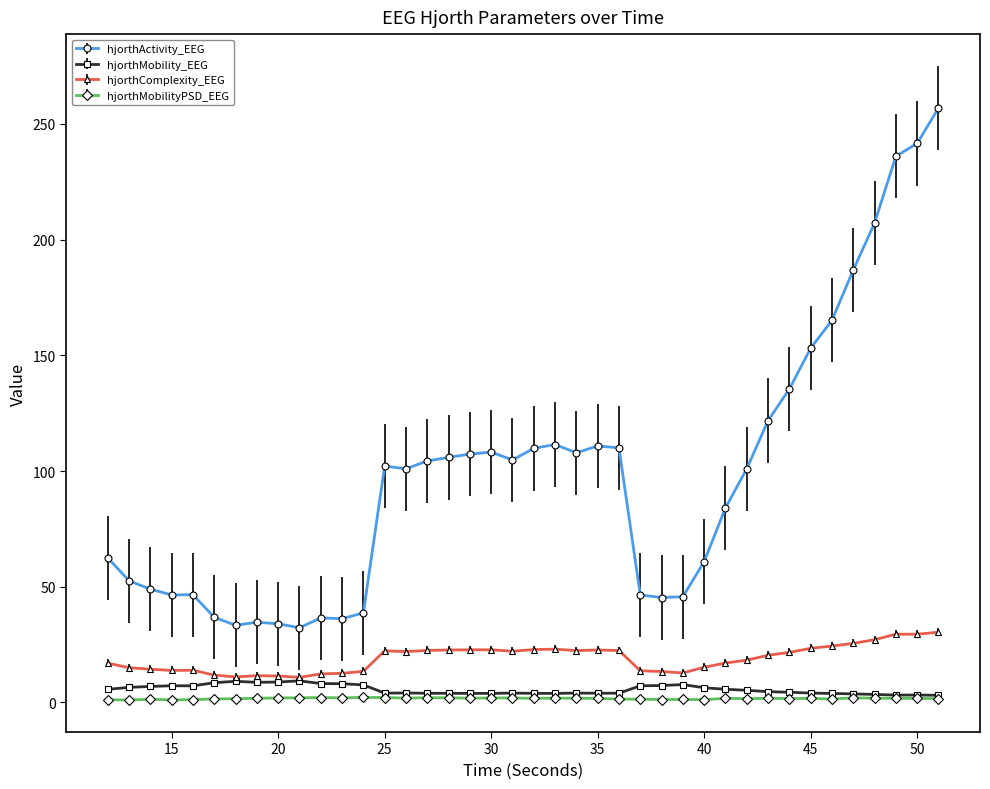

Which series has the largest range (max minus min)?

hjorthActivity_EEG